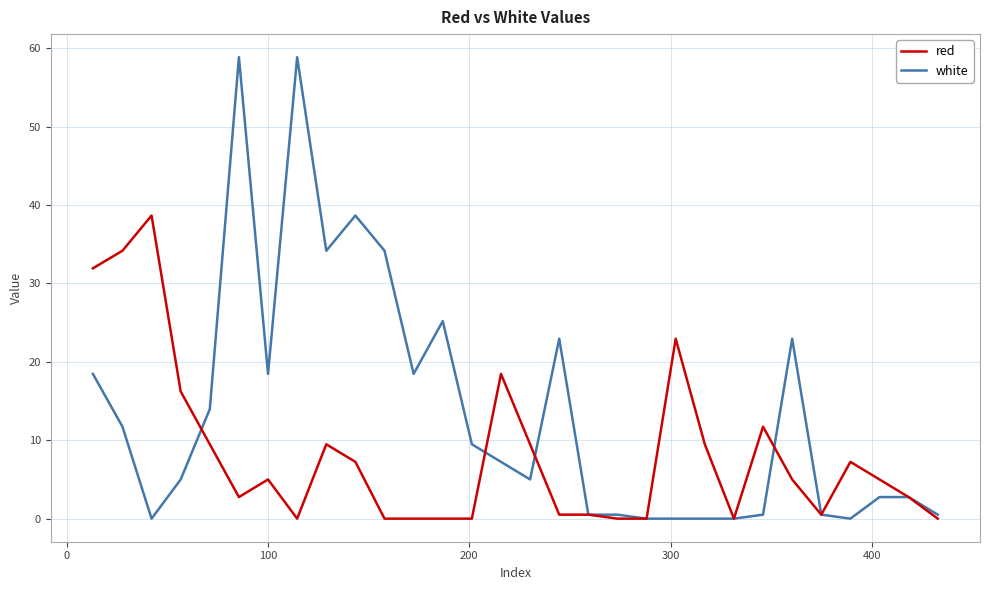

Rank the series by their average value, from lowest to highest.

red, white